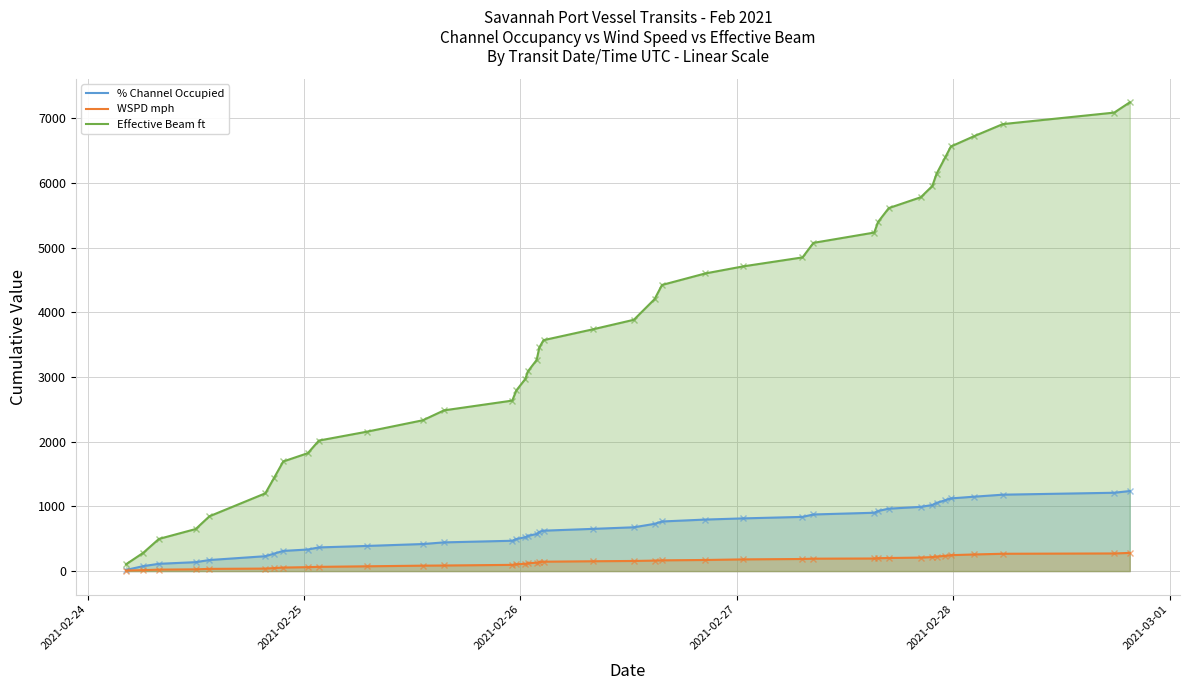

Rank the series by their maximum value, from highest to lowest.

Effective Beam ft, % Channel Occupied, WSPD mph